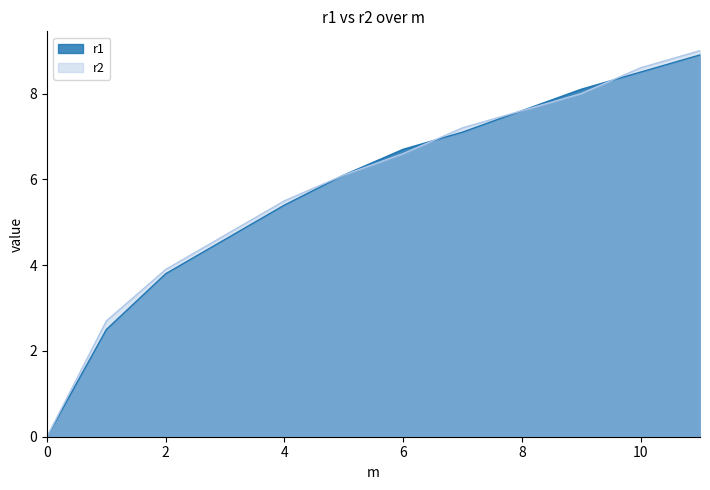

Rank the series by their maximum value, from lowest to highest.

r1, r2